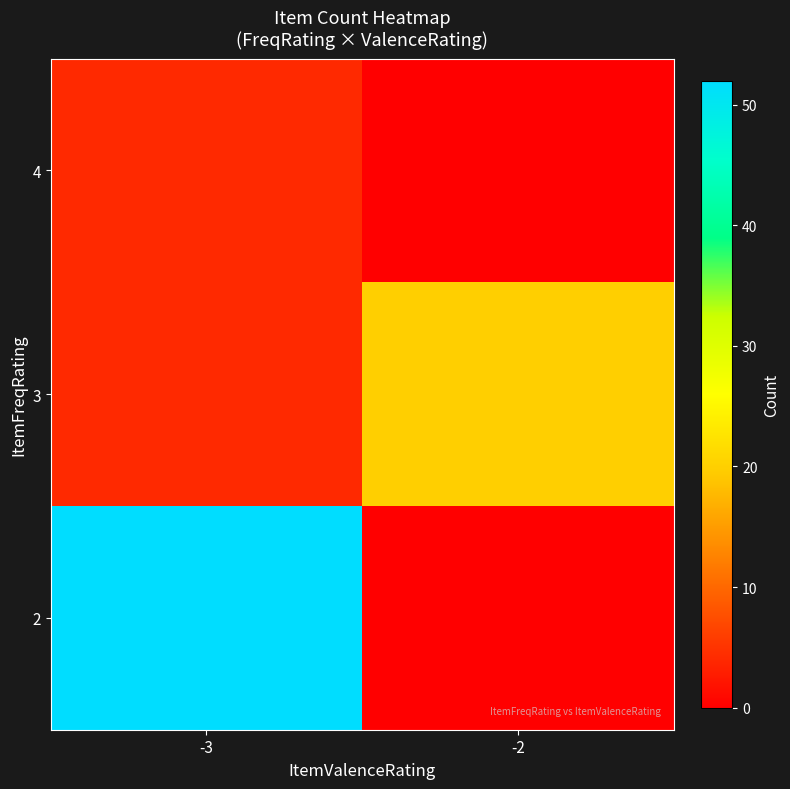

What is the total value across all series at -3?

60